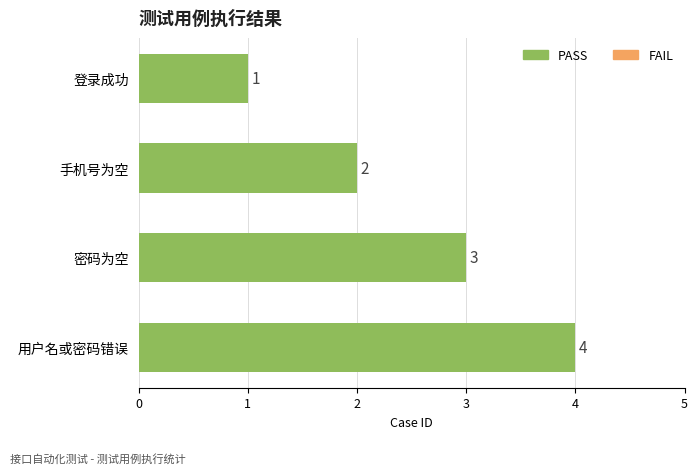

Rank the categories by value from highest to lowest.

用户名或密码错误, 密码为空, 手机号为空, 登录成功